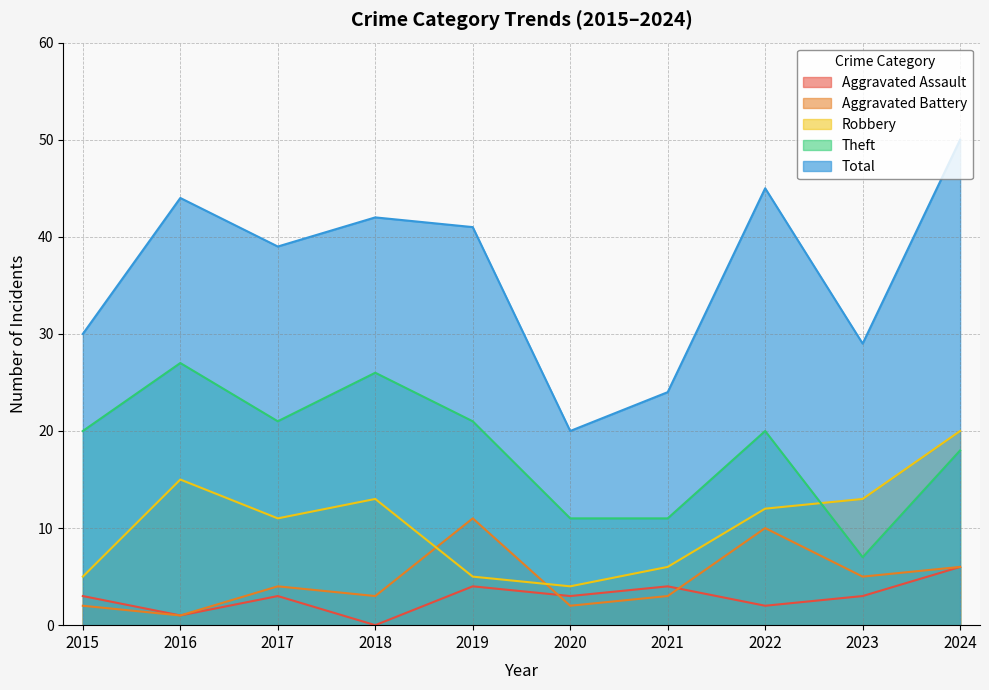

Which series changed the most between 2017 and 2021?

Total